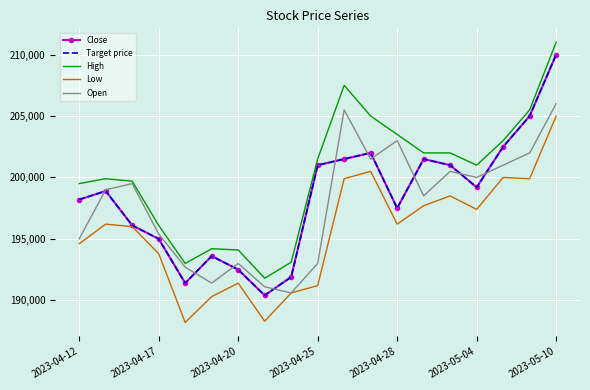

At how many categories does at least one series exceed 209932?

1